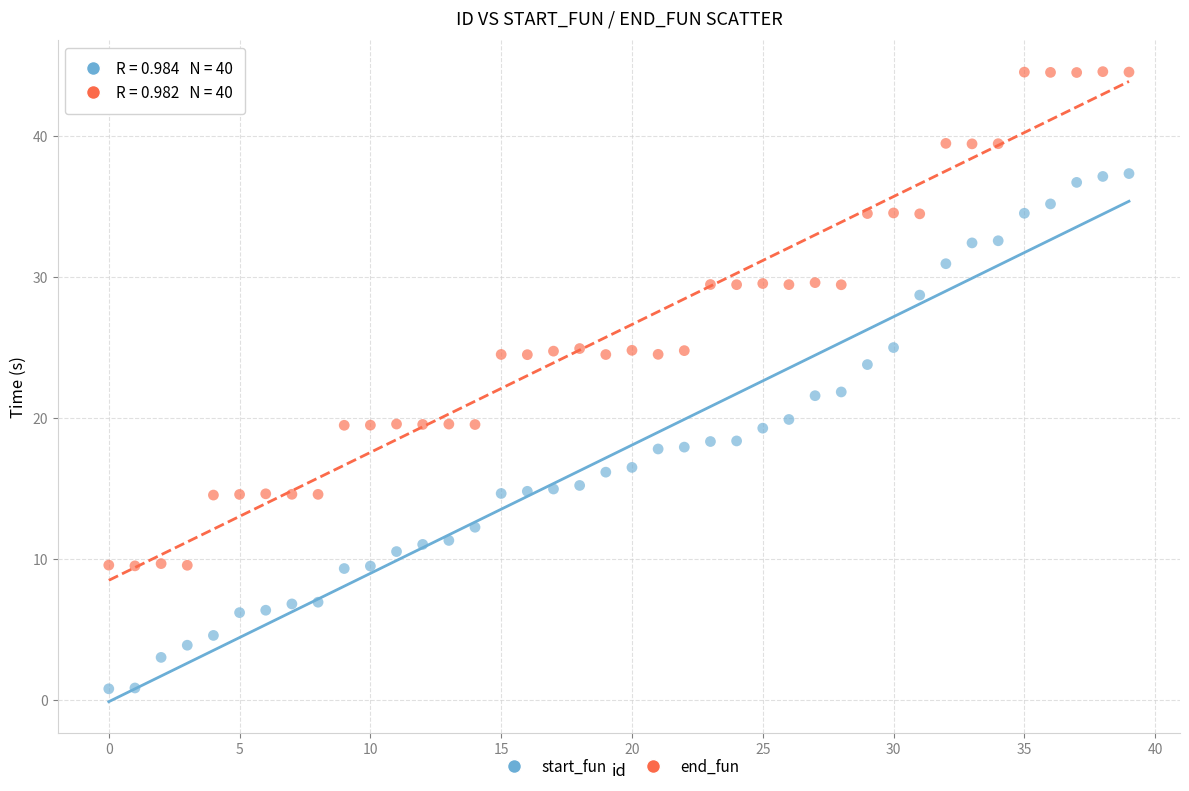

Which series has the largest Y range (max minus min)?

start_fun